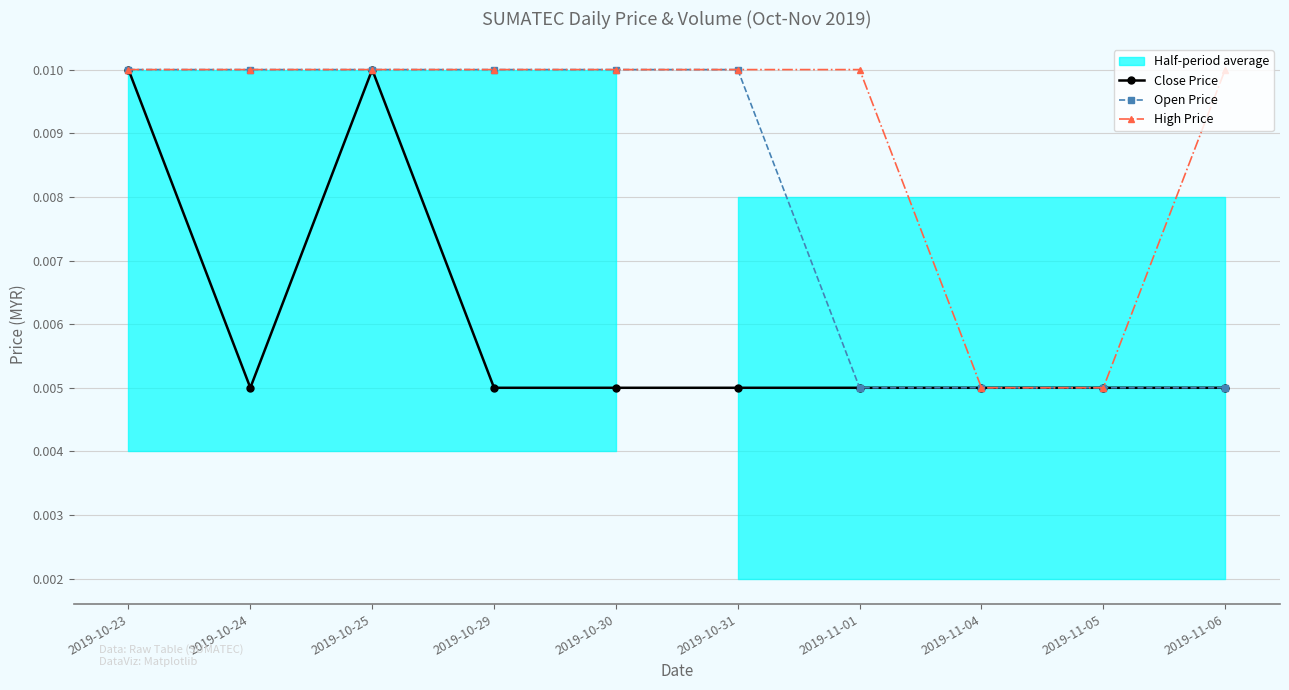

At which category is the sum across all series the highest?

2019-10-23